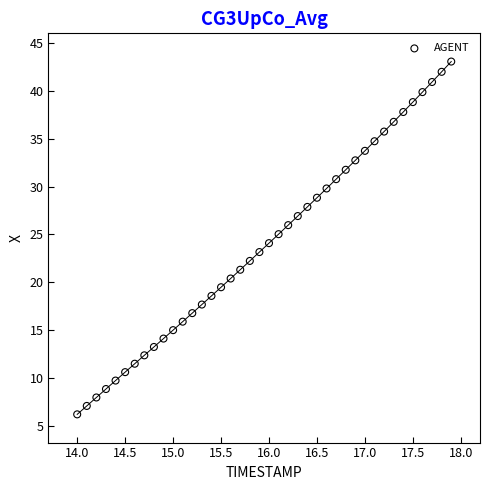

What is the range of X values (max minus min)?

3.9